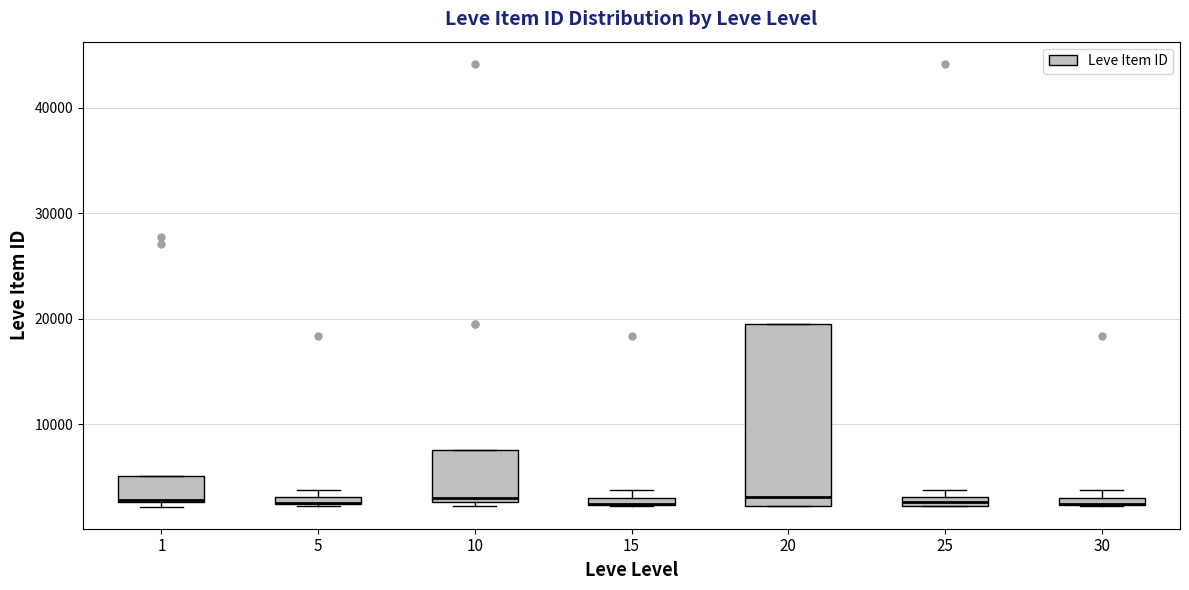

Where is the upper edge of the box at x = 30 on the y-axis? The values are not printed on the chart, so give them approximately, as read against the axis.

3000